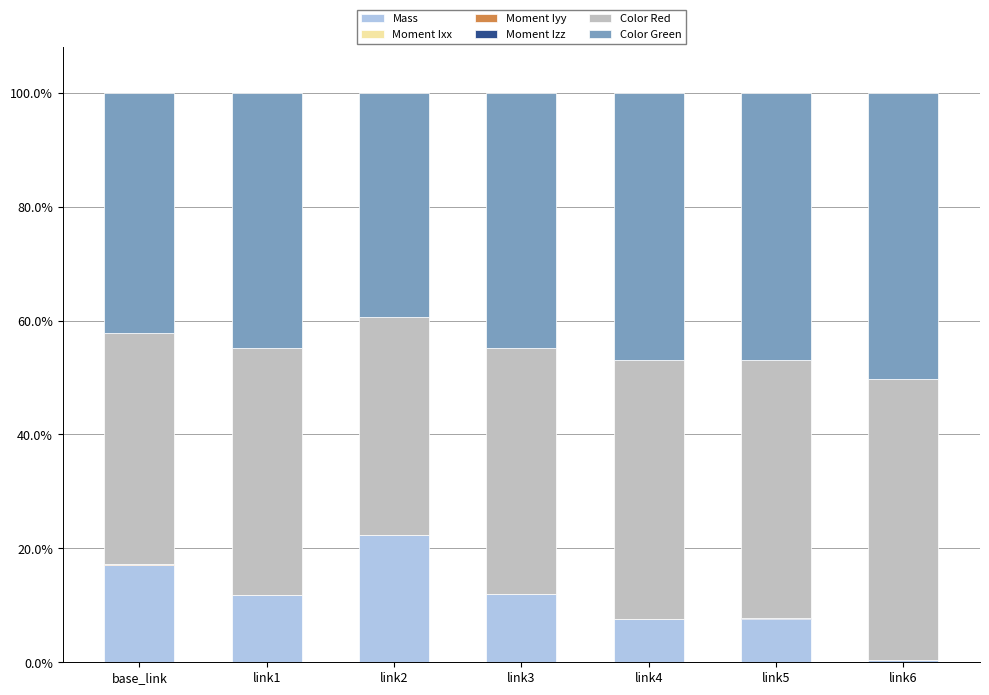

What is the label of the 2nd bar from the right?

link5